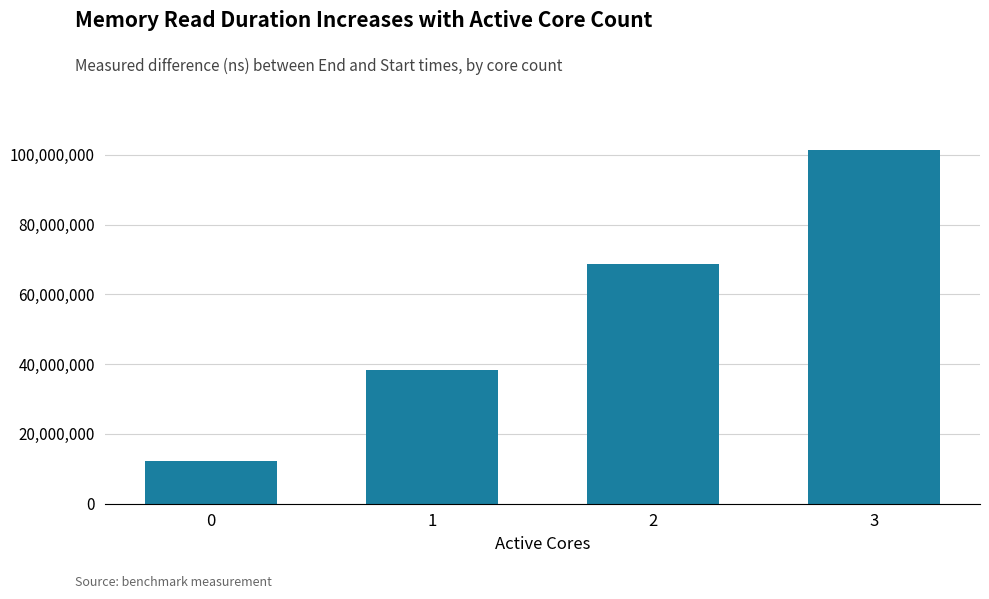

What is the difference between the values at 3 and 2?

32690067